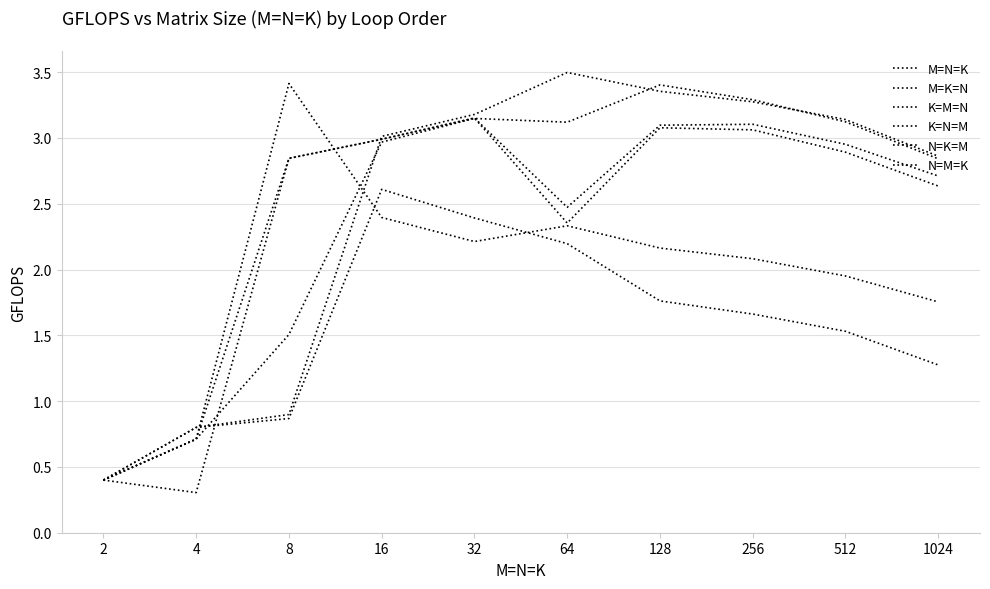

What is the sum of all K=M=N values?

24.5